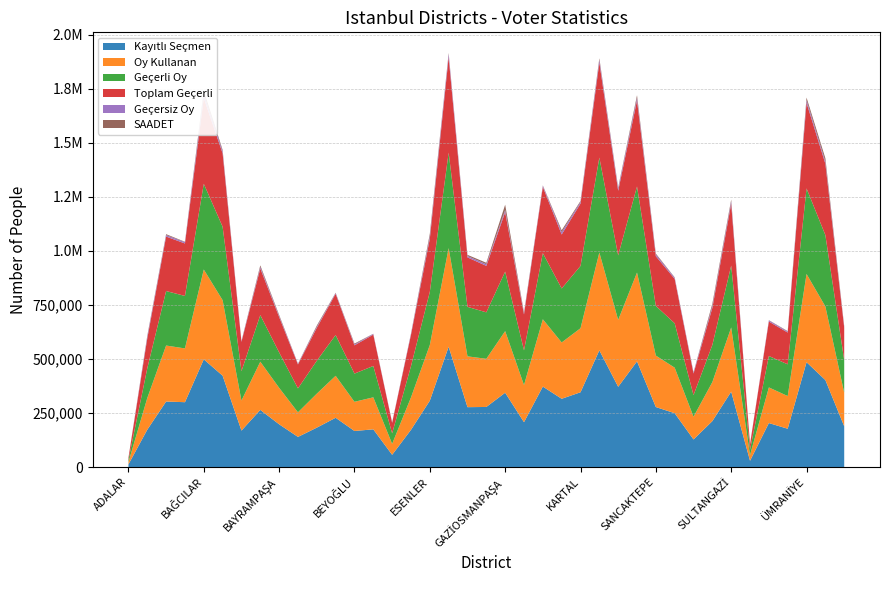

Reading left to right, transcribe all the data shown in this chart.

Kayıtlı Seçmen: ADALAR=12608	ARNAVUTKÖY=173036	ATAŞEHİR=303273	AVCILAR=300153	BAĞCILAR=498314	BAHÇELİEVLER=422645	BAKIRKÖY=168820	BAŞAKŞEHİR=264503	BAYRAMPAŞA=197991	BEŞİKTAŞ=139673	BEYKOZ=182454	BEYLİKDÜZÜ=228079	BEYOĞLU=167012	BÜYÜKÇEKMECE=174661	ÇATALCA=56868	ÇEKMEKÖY=172439	ESENLER=307019	ESENYURT=556619	EYÜPSULTAN=277158	FATİH=278133	GAZİOSMANPAŞA=343917	GÜNGÖREN=207741	KADIKÖY=372371	KAĞITHANE=315945	KARTAL=346014	KÜÇÜKÇEKMECE=539925	MALTEPE=371304	PENDİK=488959	SANCAKTEPE=277747	SARIYER=249257	SİLİVRİ=127937	SULTANBEYLİ=212729	SULTANGAZİ=348829	ŞİLE=29285	ŞİŞLİ=203711	TUZLA=177421	ÜMRANİYE=485055	ÜSKÜDAR=402474	ZEYTİNBURNU=188860
Oy Kullanan: ADALAR=10301	ARNAVUTKÖY=146376	ATAŞEHİR=258863	AVCILAR=248625	BAĞCILAR=415331	BAHÇELİEVLER=349066	BAKIRKÖY=138857	BAŞAKŞEHİR=222896	BAYRAMPAŞA=168680	BEŞİKTAŞ=113666	BEYKOZ=157173	BEYLİKDÜZÜ=194102	BEYOĞLU=134944	BÜYÜKÇEKMECE=148035	ÇATALCA=50532	ÇEKMEKÖY=149820	ESENLER=257467	ESENYURT=456013	EYÜPSULTAN=235057	FATİH=222541	GAZİOSMANPAŞA=284912	GÜNGÖREN=171597	KADIKÖY=311224	KAĞITHANE=260420	KARTAL=296036	KÜÇÜKÇEKMECE=452320	MALTEPE=309104	PENDİK=410625	SANCAKTEPE=237928	SARIYER=210512	SİLİVRİ=105063	SULTANBEYLİ=180502	SULTANGAZİ=296906	ŞİLE=26210	ŞİŞLİ=164755	TUZLA=151121	ÜMRANİYE=407951	ÜSKÜDAR=340303	ZEYTİNBURNU=154871
Geçerli Oy: ADALAR=9977	ARNAVUTKÖY=137560	ATAŞEHİR=251920	AVCILAR=242651	BAĞCILAR=396344	BAHÇELİEVLER=339549	BAKIRKÖY=135716	BAŞAKŞEHİR=215356	BAYRAMPAŞA=163770	BEŞİKTAŞ=110665	BEYKOZ=152166	BEYLİKDÜZÜ=188542	BEYOĞLU=130450	BÜYÜKÇEKMECE=144929	ÇATALCA=48697	ÇEKMEKÖY=144511	ESENLER=245643	ESENYURT=441451	EYÜPSULTAN=228734	FATİH=214923	GAZİOSMANPAŞA=275038	GÜNGÖREN=160378	KADIKÖY=305823	KAĞITHANE=249571	KARTAL=288128	KÜÇÜKÇEKMECE=438792	MALTEPE=298588	PENDİK=397935	SANCAKTEPE=229638	SARIYER=205145	SİLİVRİ=99906	SULTANBEYLİ=171613	SULTANGAZİ=286078	ŞİLE=25163	ŞİŞLİ=145236	TUZLA=146722	ÜMRANİYE=395584	ÜSKÜDAR=329879	ZEYTİNBURNU=150496
Toplam Geçerli: ADALAR=9977	ARNAVUTKÖY=138042	ATAŞEHİR=251920	AVCILAR=242655	BAĞCILAR=396601	BAHÇELİEVLER=339550	BAKIRKÖY=135716	BAŞAKŞEHİR=215622	BAYRAMPAŞA=163770	BEŞİKTAŞ=110665	BEYKOZ=152173	BEYLİKDÜZÜ=190510	BEYOĞLU=130679	BÜYÜKÇEKMECE=144929	ÇATALCA=48697	ÇEKMEKÖY=144763	ESENLER=245931	ESENYURT=441451	EYÜPSULTAN=228734	FATİH=214923	GAZİOSMANPAŞA=275040	GÜNGÖREN=166275	KADIKÖY=305823	KAĞITHANE=249572	KARTAL=288429	KÜÇÜKÇEKMECE=439707	MALTEPE=298588	PENDİK=398210	SANCAKTEPE=229902	SARIYER=205145	SİLİVRİ=99906	SULTANBEYLİ=171613	SULTANGAZİ=286349	ŞİLE=25163	ŞİŞLİ=159279	TUZLA=146925	ÜMRANİYE=395585	ÜSKÜDAR=330179	ZEYTİNBURNU=150496
Geçersiz Oy: ADALAR=324	ARNAVUTKÖY=8334	ATAŞEHİR=6943	AVCILAR=5970	BAĞCILAR=18730	BAHÇELİEVLER=9516	BAKIRKÖY=3141	BAŞAKŞEHİR=7274	BAYRAMPAŞA=4910	BEŞİKTAŞ=3001	BEYKOZ=5000	BEYLİKDÜZÜ=3592	BEYOĞLU=4265	BÜYÜKÇEKMECE=3106	ÇATALCA=1835	ÇEKMEKÖY=5057	ESENLER=11536	ESENYURT=14562	EYÜPSULTAN=6323	FATİH=7618	GAZİOSMANPAŞA=9872	GÜNGÖREN=5322	KADIKÖY=5401	KAĞITHANE=10848	KARTAL=7607	KÜÇÜKÇEKMECE=12613	MALTEPE=10516	PENDİK=12415	SANCAKTEPE=8026	SARIYER=5367	SİLİVRİ=5157	SULTANBEYLİ=8889	SULTANGAZİ=10557	ŞİLE=1047	ŞİŞLİ=5476	TUZLA=4196	ÜMRANİYE=12366	ÜSKÜDAR=10124	ZEYTİNBURNU=4375
SAADET: ADALAR=43	ARNAVUTKÖY=3870	ATAŞEHİR=4084	AVCILAR=1804	BAĞCILAR=15238	BAHÇELİEVLER=6067	BAKIRKÖY=1132	BAŞAKŞEHİR=7077	BAYRAMPAŞA=4645	BEŞİKTAŞ=840	BEYKOZ=5365	BEYLİKDÜZÜ=1495	BEYOĞLU=3851	BÜYÜKÇEKMECE=925	ÇATALCA=388	ÇEKMEKÖY=1317	ESENLER=10947	ESENYURT=4401	EYÜPSULTAN=5346	FATİH=6625	GAZİOSMANPAŞA=24433	GÜNGÖREN=4277	KADIKÖY=1815	KAĞITHANE=8746	KARTAL=4289	KÜÇÜKÇEKMECE=6802	MALTEPE=4669	PENDİK=11282	SANCAKTEPE=3977	SARIYER=1963	SİLİVRİ=1063	SULTANBEYLİ=10421	SULTANGAZİ=8128	ŞİLE=132	ŞİŞLİ=1086	TUZLA=2364	ÜMRANİYE=12145	ÜSKÜDAR=15070	ZEYTİNBURNU=3366